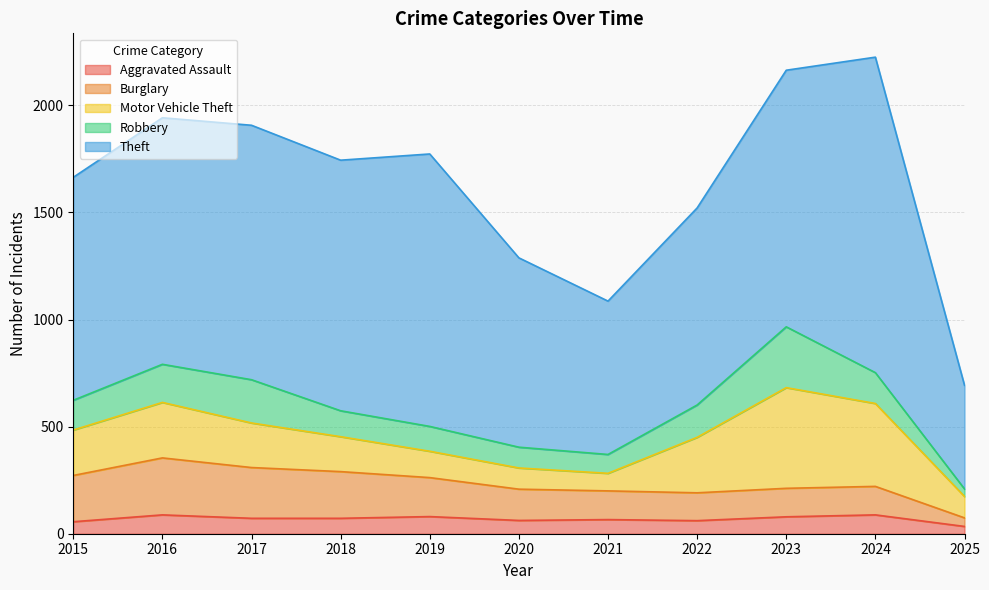

True or false: Burglary has more than 0 points higher than both neighbors.

True